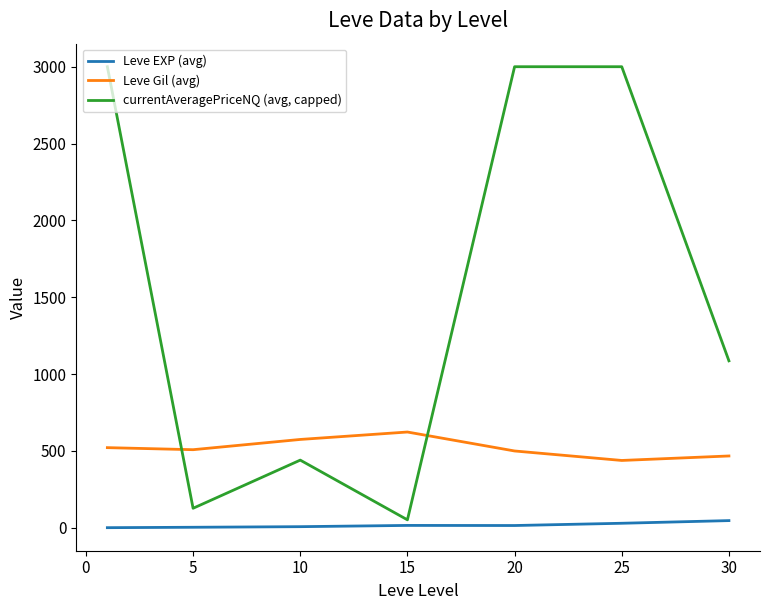

Which series has the largest total across all categories?

currentAveragePriceNQ (avg, capped)